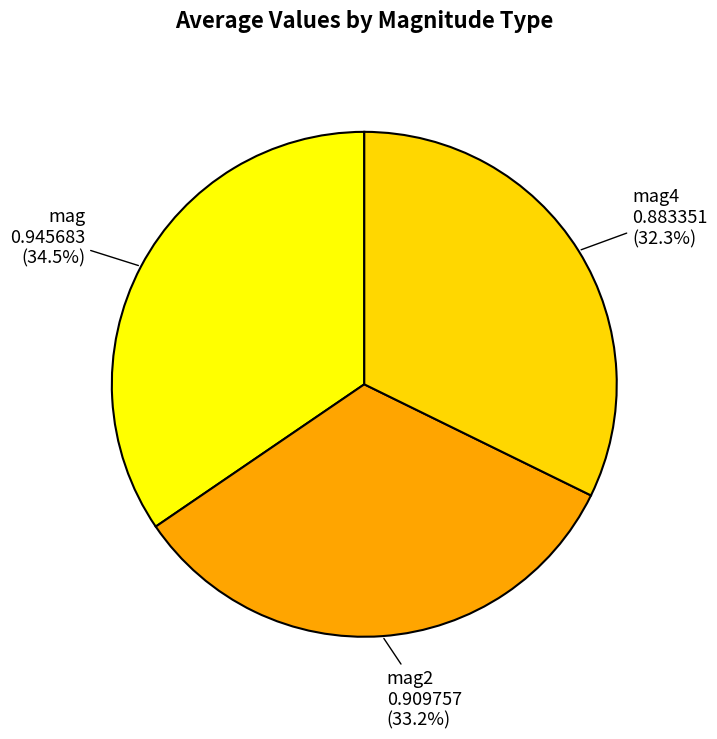

How many segments does this pie chart have?

3